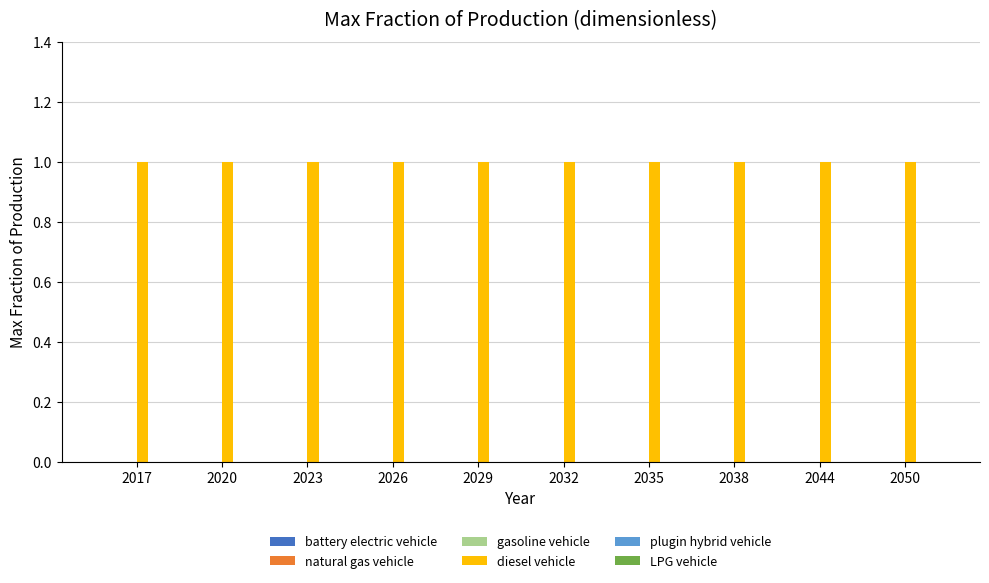

Which has a higher value, 2017 or 2038?

2017